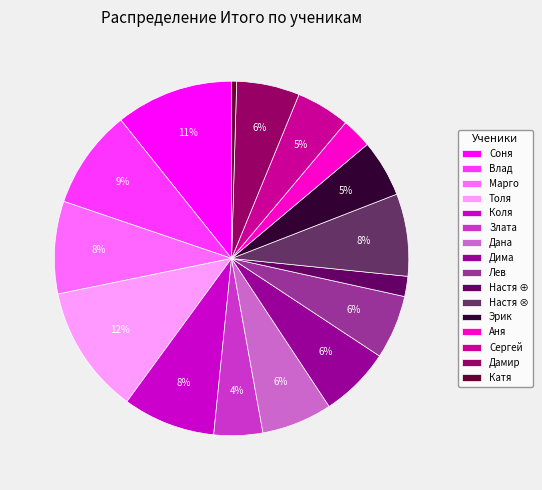

To the nearest percent, what is the combined percentage of Коля and Дамир?

14%